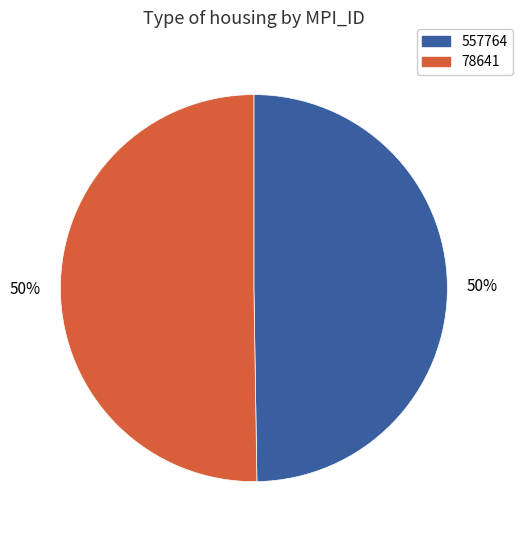

What is the ratio of the value at 557764 to the value at 78641?

1.0